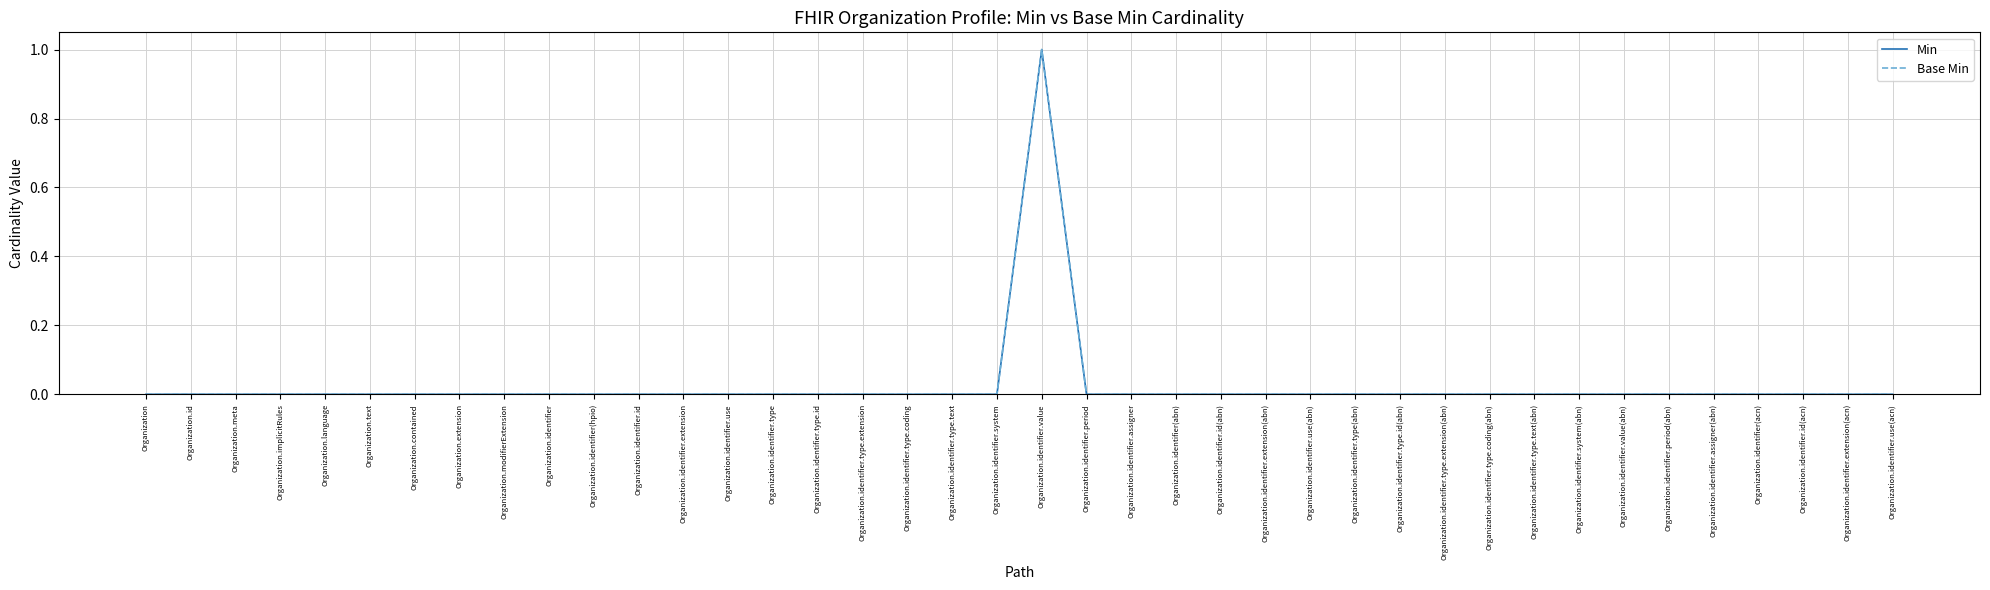

What is the sum of all Min values?

1